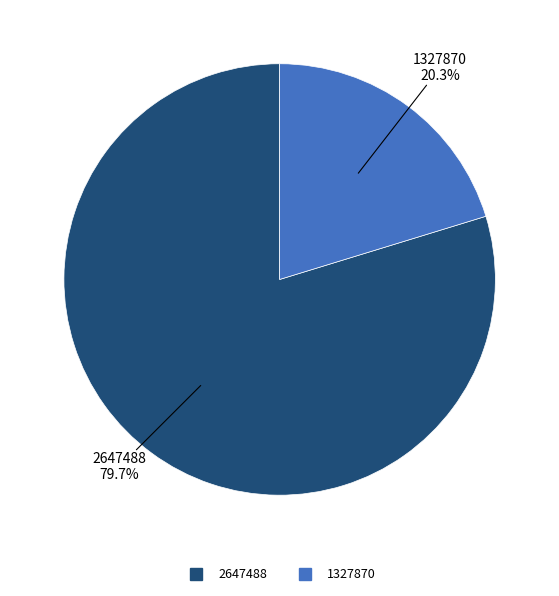

What percentage is the 1327870 slice, to the nearest percent?

20%